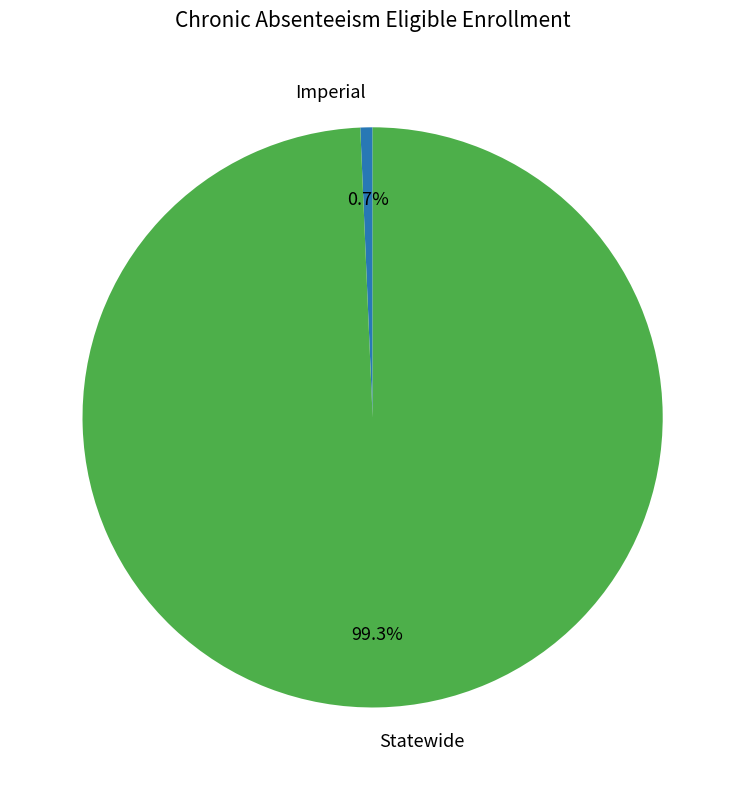

Is it true that Imperial is 11% of the pie?

False